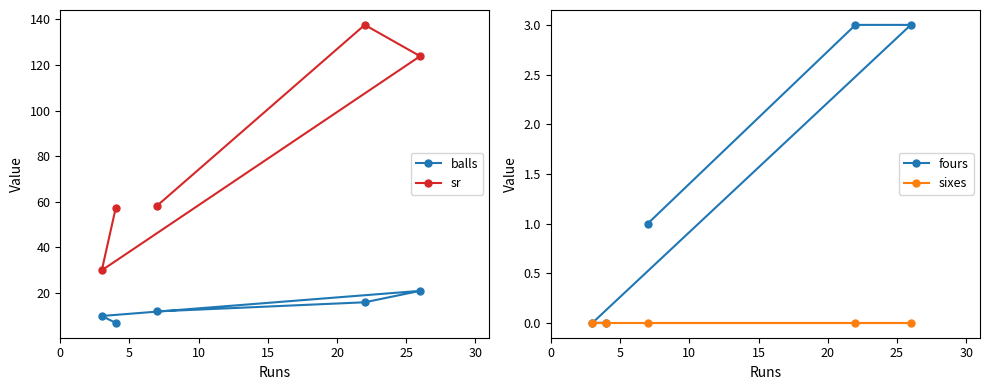

How many categories are shown in the chart?

5